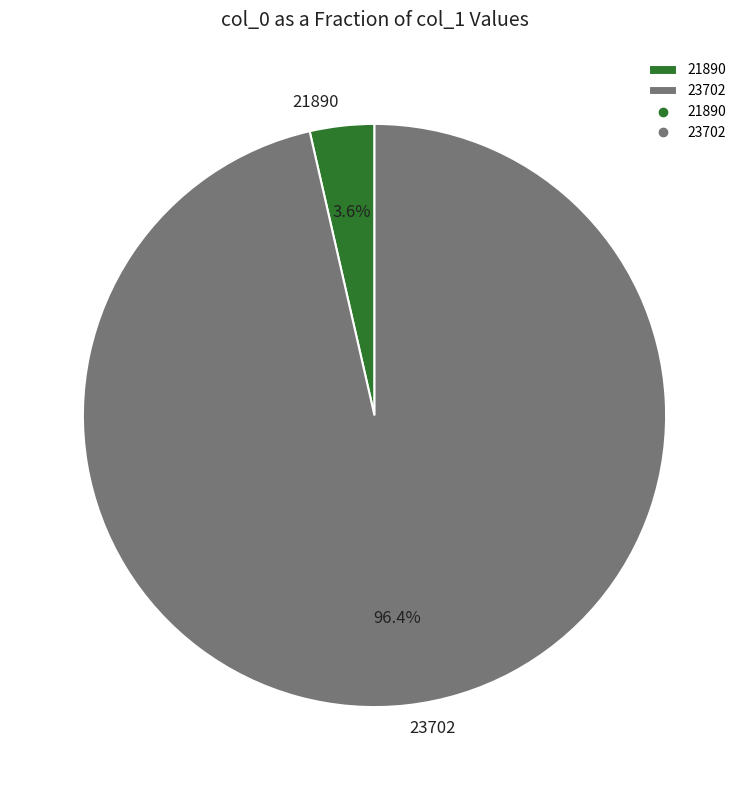

To the nearest percent, what portion does 21890 represent?

4%